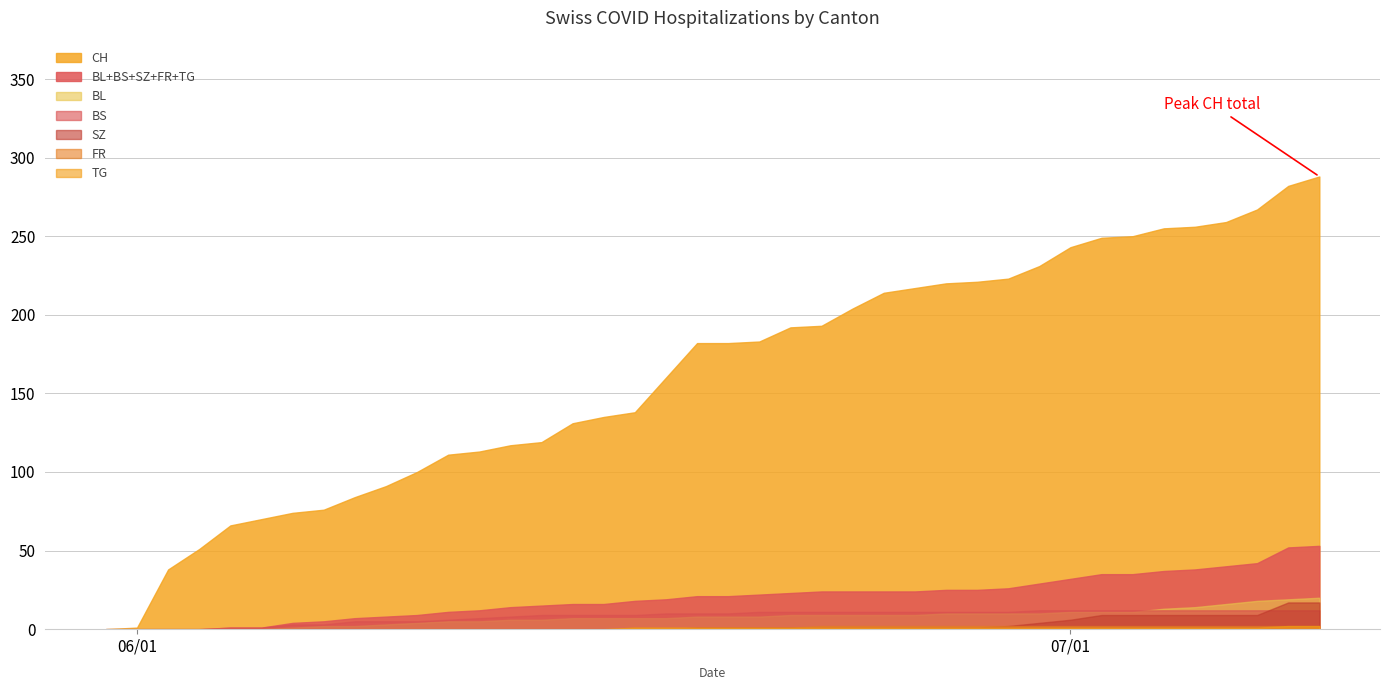

What is the value of the CH point at the 17th from the left?

135